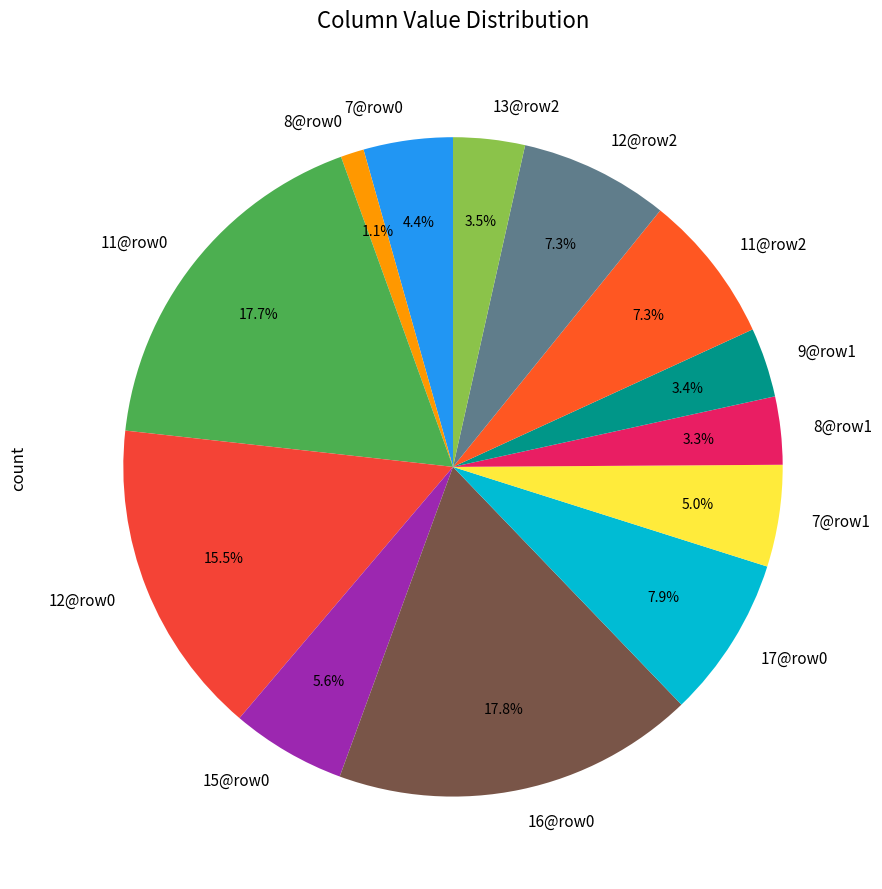

Is there a majority slice in this chart?

No